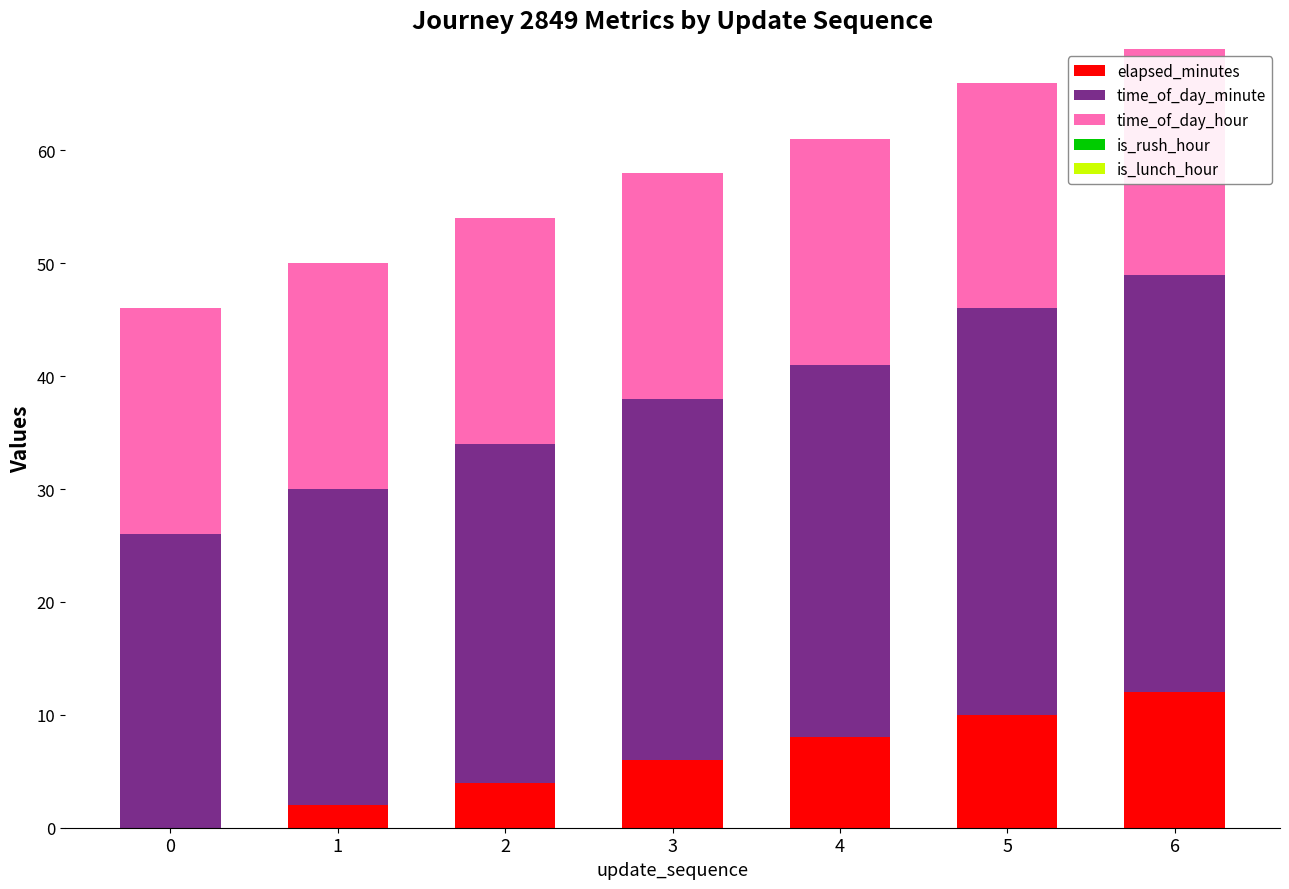

At which category is the sum across all series the highest?

6